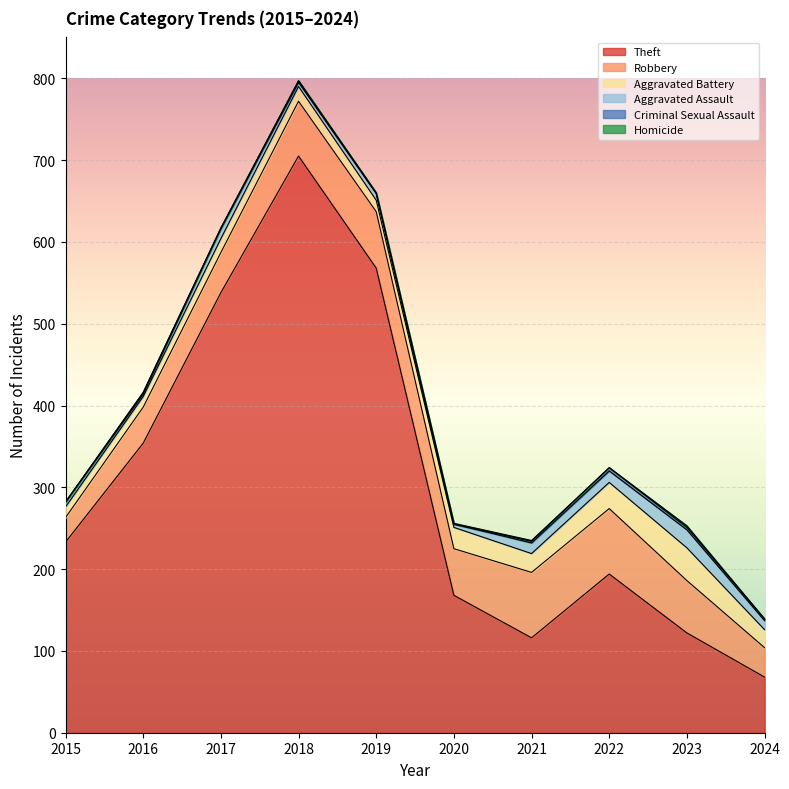

Rank the series by their maximum value, from lowest to highest.

Homicide, Criminal Sexual Assault, Aggravated Assault, Aggravated Battery, Robbery, Theft